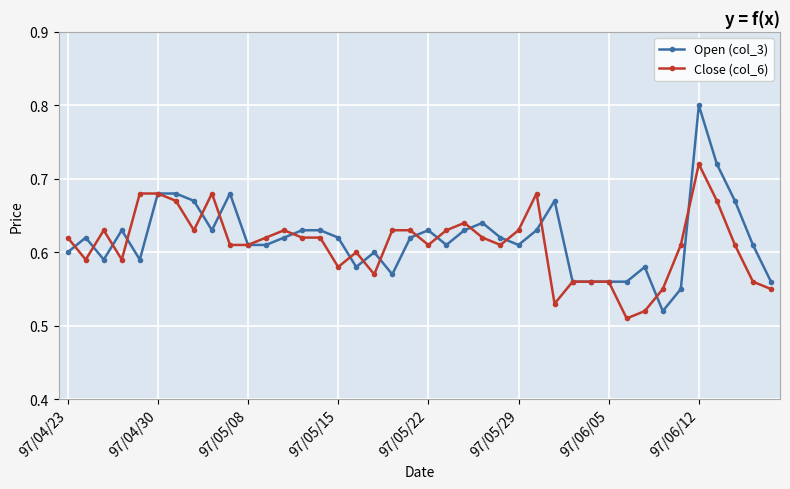

List the series in order of their peak value, highest first.

Open (col_3), Close (col_6)